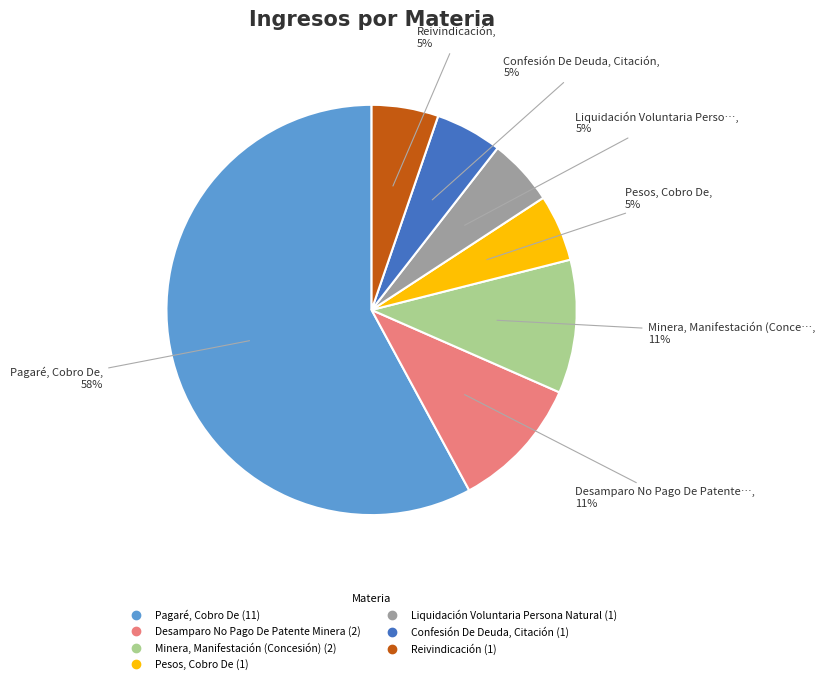

Is the sum of Confesión De Deuda, Citación and Reivindicación greater than half?

No